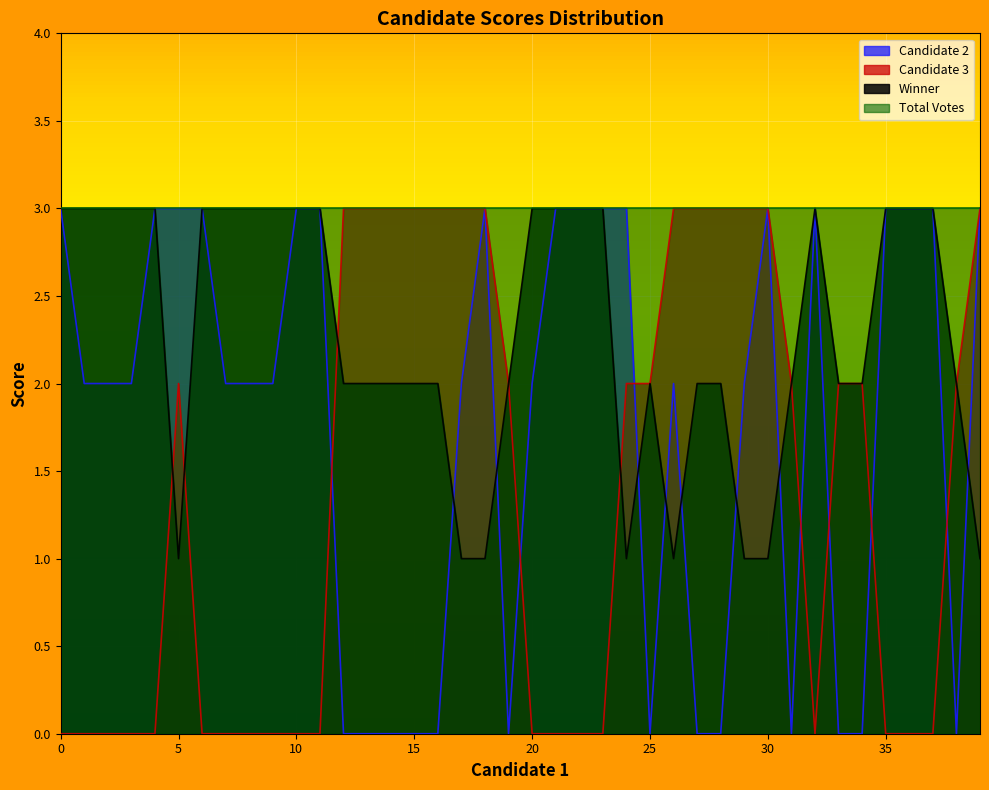

At which category does Candidate 2 reach its first local valley?

19